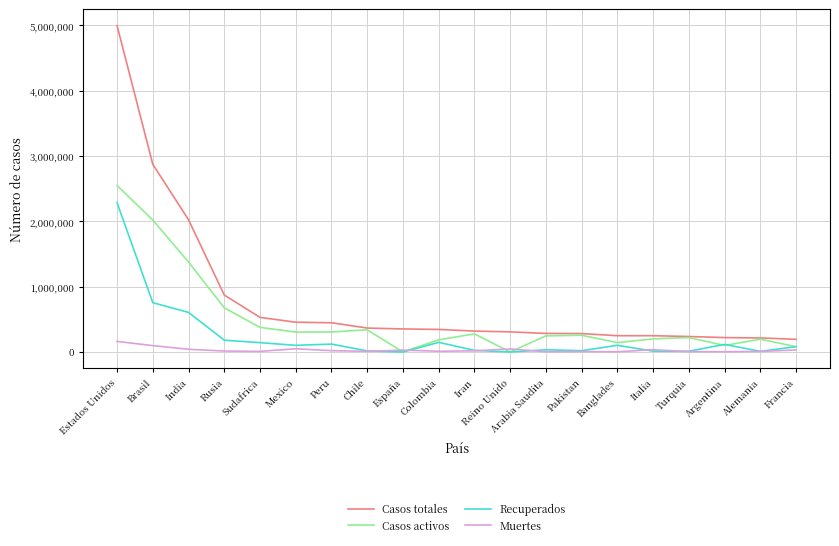

The value of Casos activos at India is 368842. True or false?

False